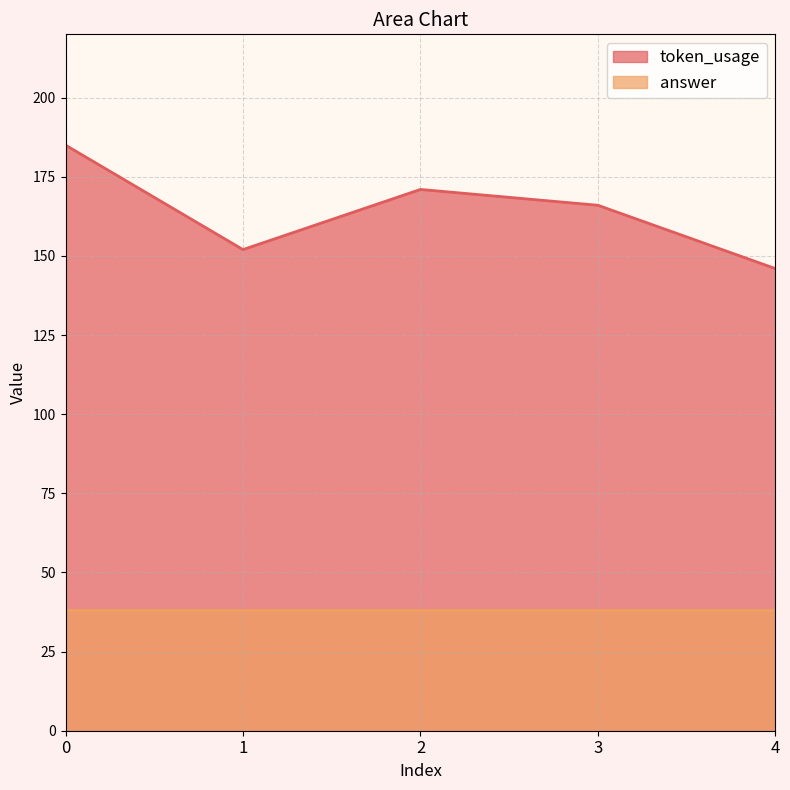

The value at 0 is 185. True or false?

True